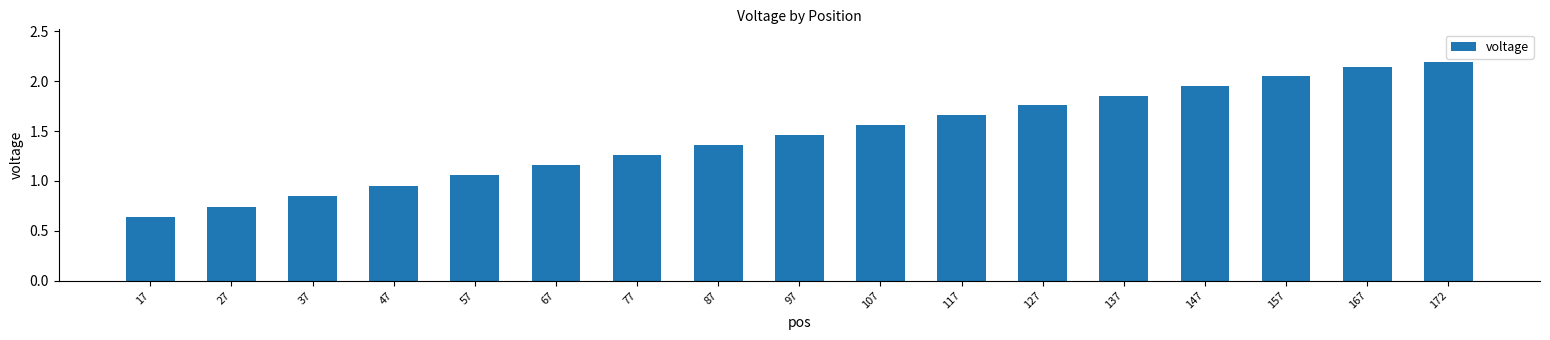

Does the chart contain stacked bars?

No